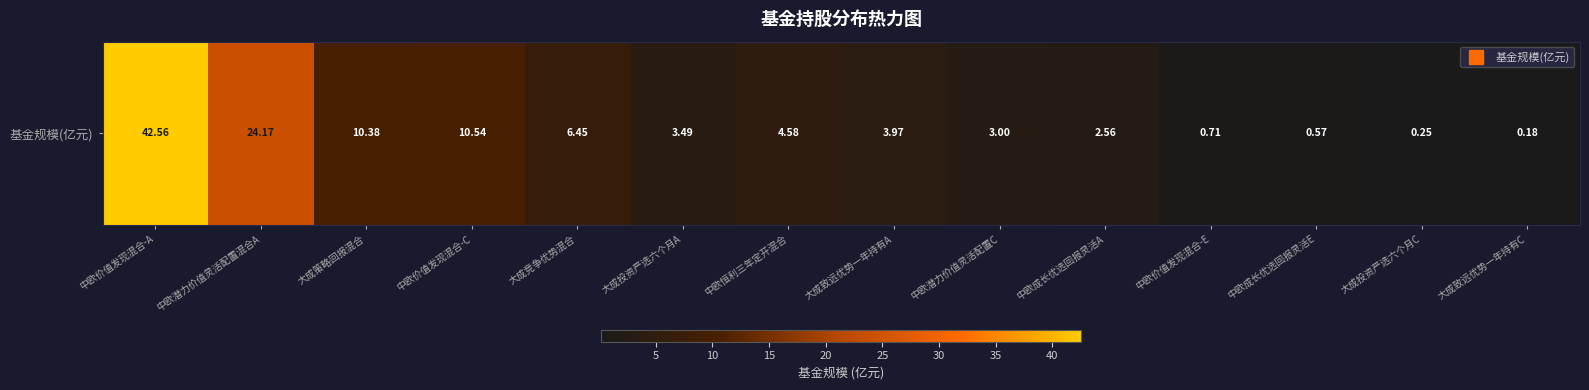

The value at 中欧成长优选回报灵活A is 1.7. True or false?

False